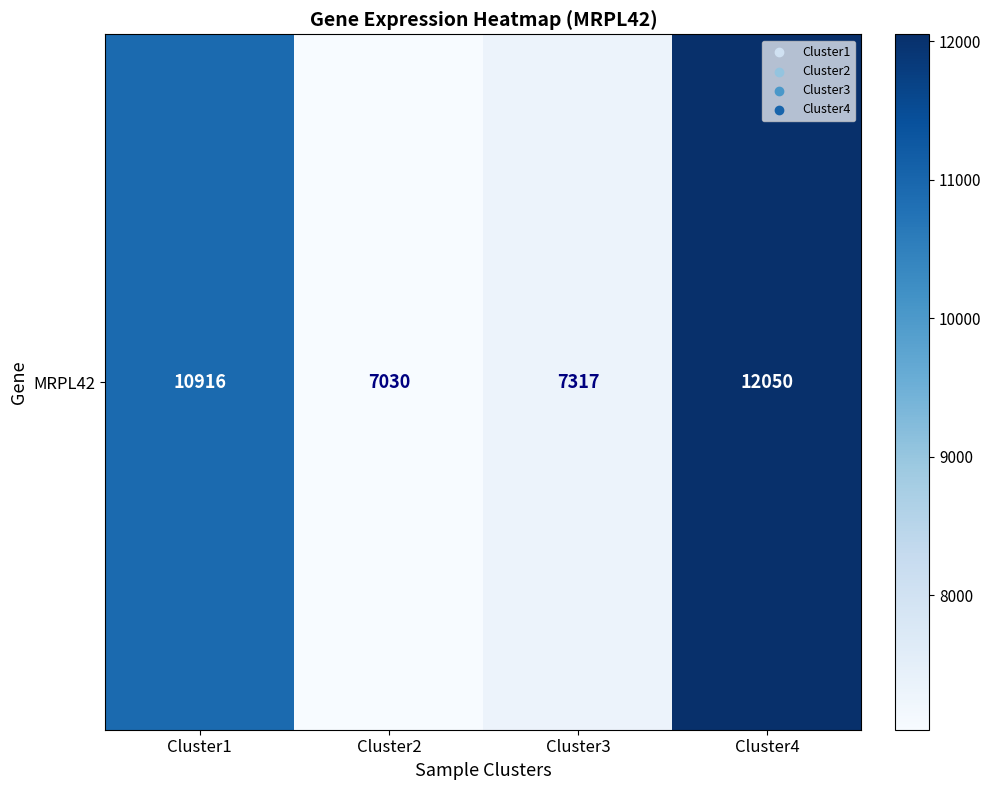

What is the ratio of the value at Cluster3 to the value at Cluster4?

0.6